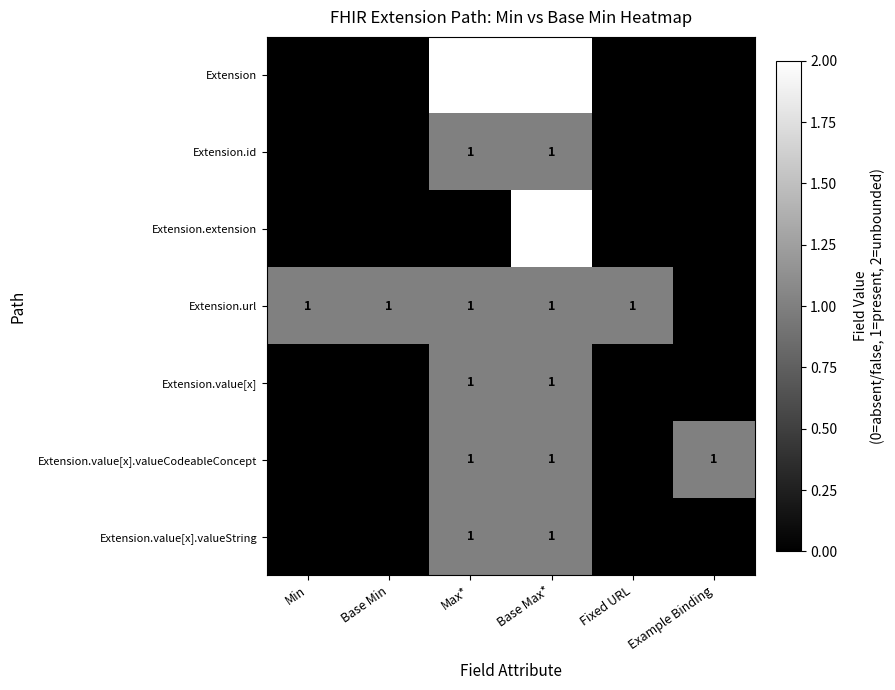

Count the Extension.id values in the range 0 to 1.

6